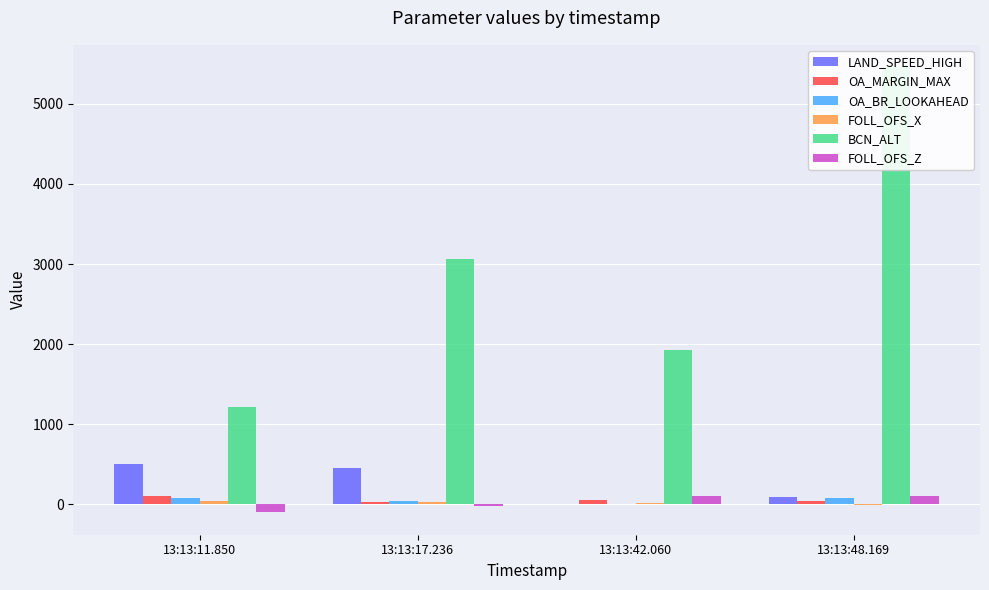

Reading left to right, list all the values displayed in this chart.

LAND_SPEED_HIGH: 13:13:11.850=500.0	13:13:17.236=450.0	13:13:42.060=0.0	13:13:48.169=90.0
OA_MARGIN_MAX: 13:13:11.850=100.1	13:13:17.236=33.1	13:13:42.060=50.1	13:13:48.169=41.1
OA_BR_LOOKAHEAD: 13:13:11.850=81.0	13:13:17.236=39.0	13:13:42.060=1.0	13:13:48.169=79.0
FOLL_OFS_X: 13:13:11.850=44.0	13:13:17.236=32.0	13:13:42.060=16.0	13:13:48.169=-3.0
BCN_ALT: 13:13:11.850=1218.0	13:13:17.236=3064.0	13:13:42.060=1929.0	13:13:48.169=5458.0
FOLL_OFS_Z: 13:13:11.850=-100.0	13:13:17.236=-15.0	13:13:42.060=100.0	13:13:48.169=100.0